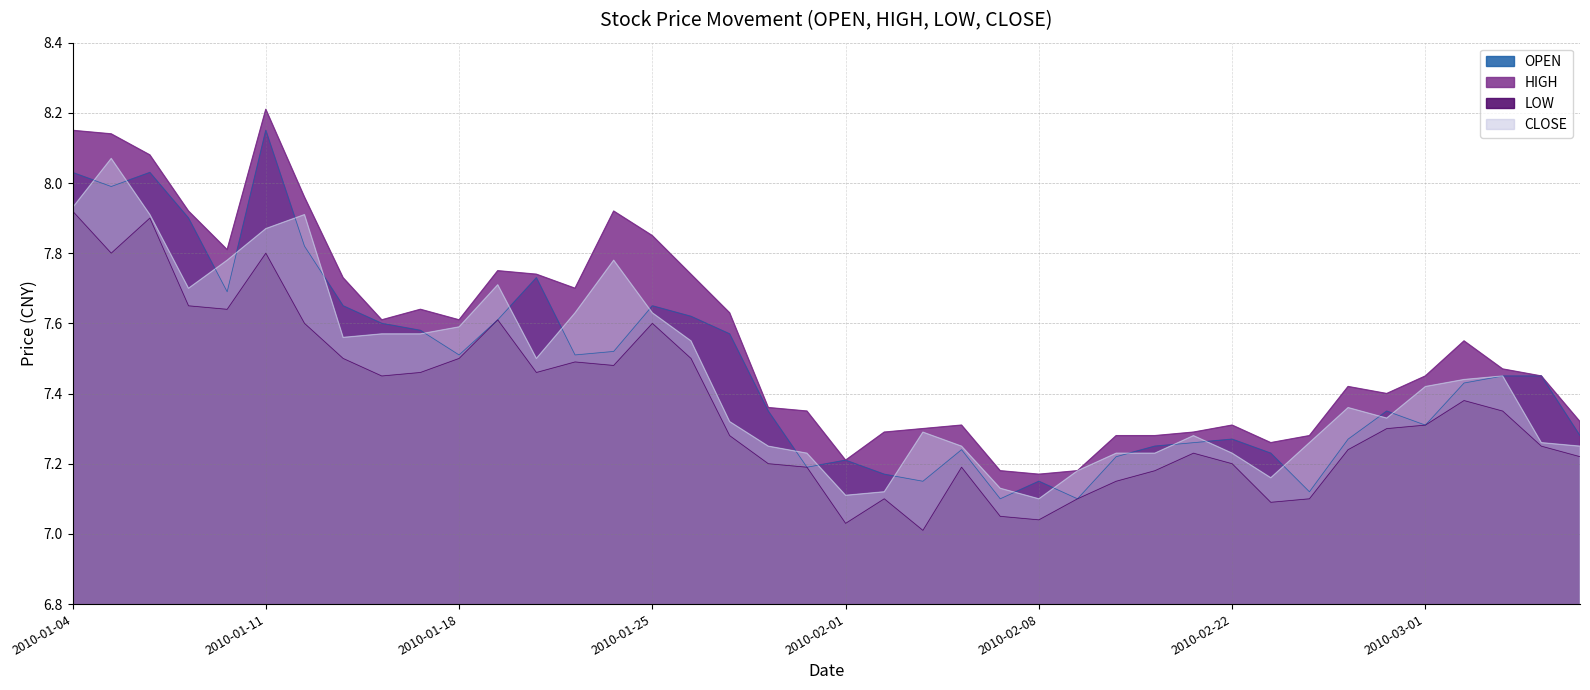

The OPEN series shows 5.0 at 2010-01-04. True or false?

False